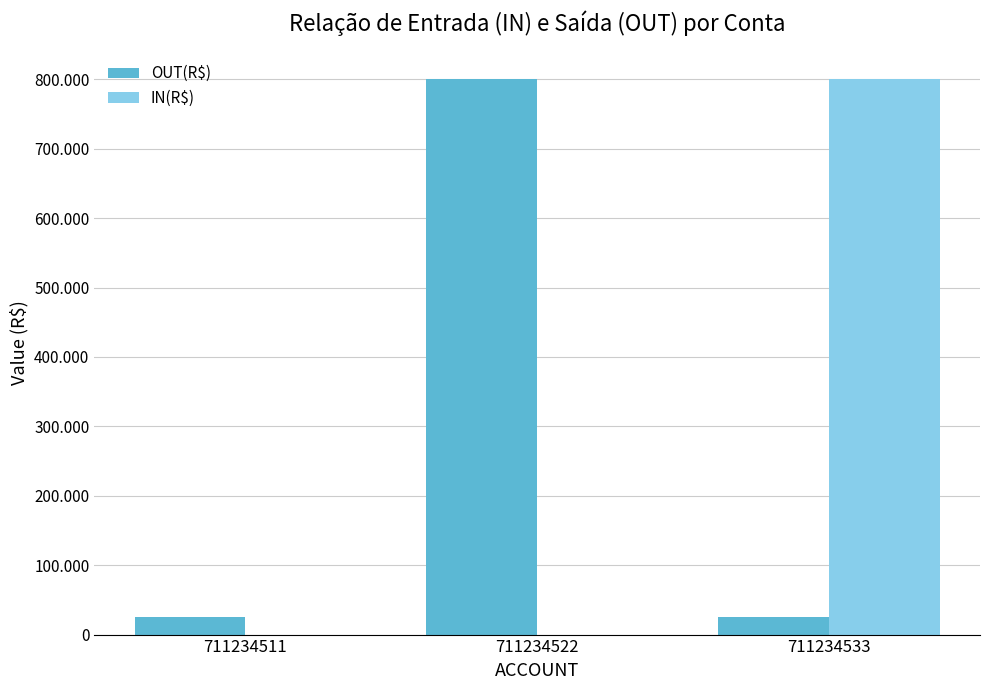

Reading left to right, what are all the values shown in this chart?

OUT(R$): 25000	800000	25000
IN(R$): 0	0	800000